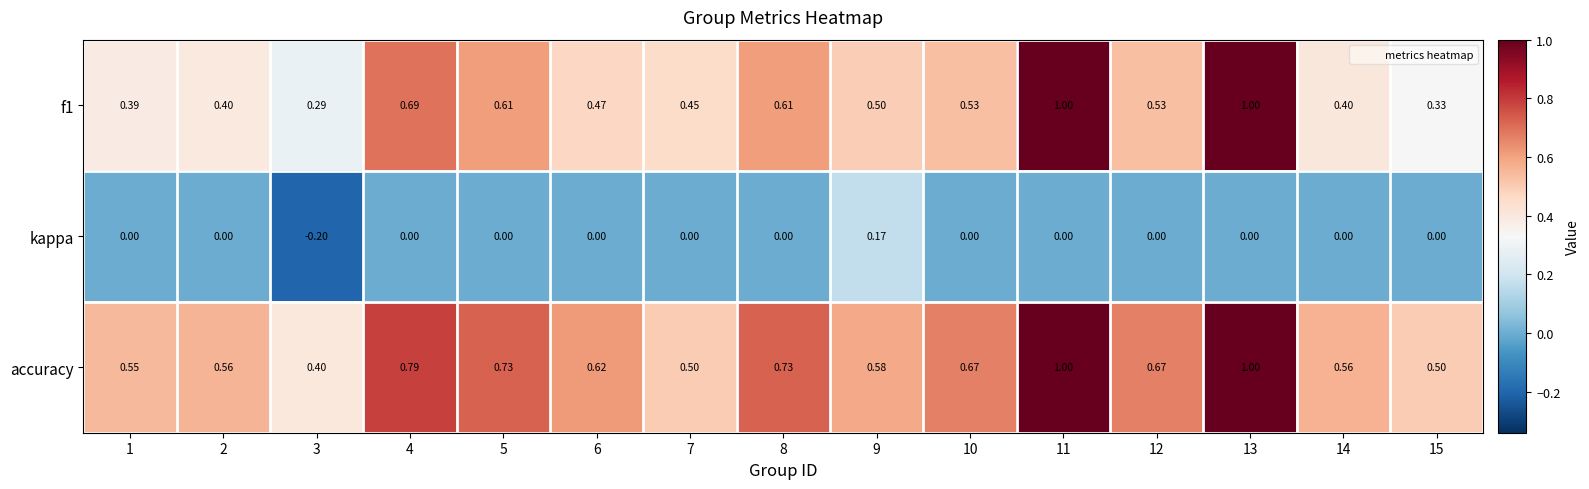

Is the value of accuracy at 7 greater than the value of kappa at 6?

Yes